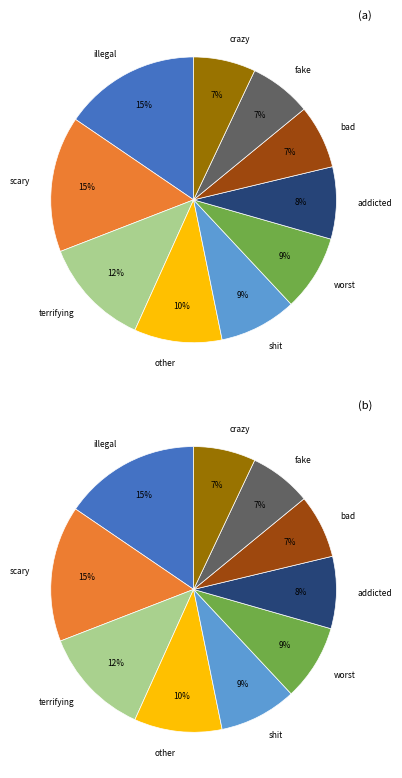

Is there a majority slice in this chart?

No